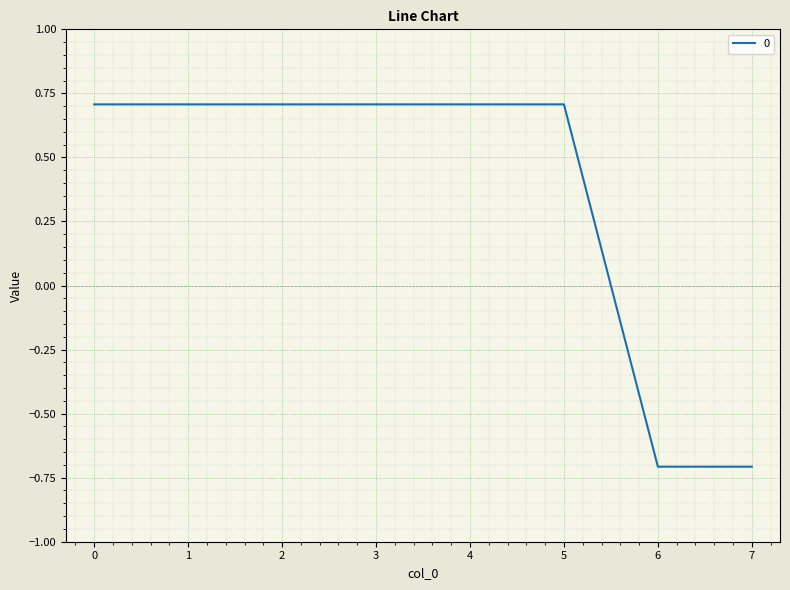

What value does the data have at 0?

0.7